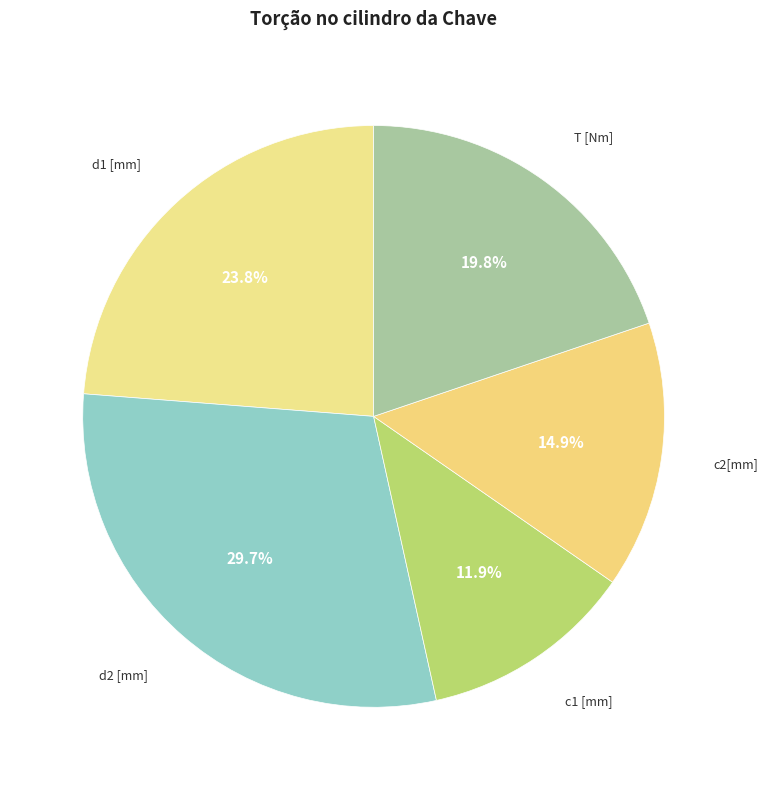

Which category has the smallest portion of the pie?

c1 [mm]